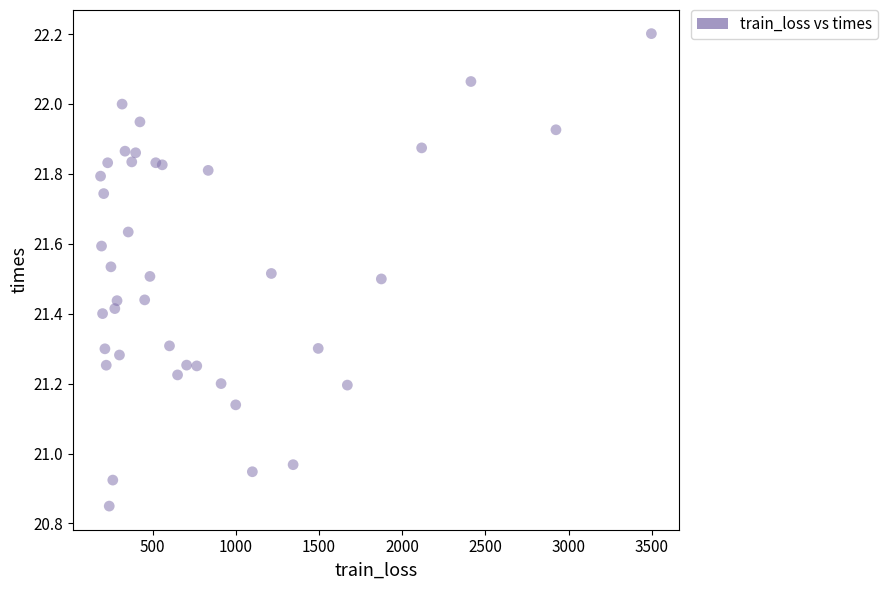

What is the range of Y values (max minus min)?

1.4